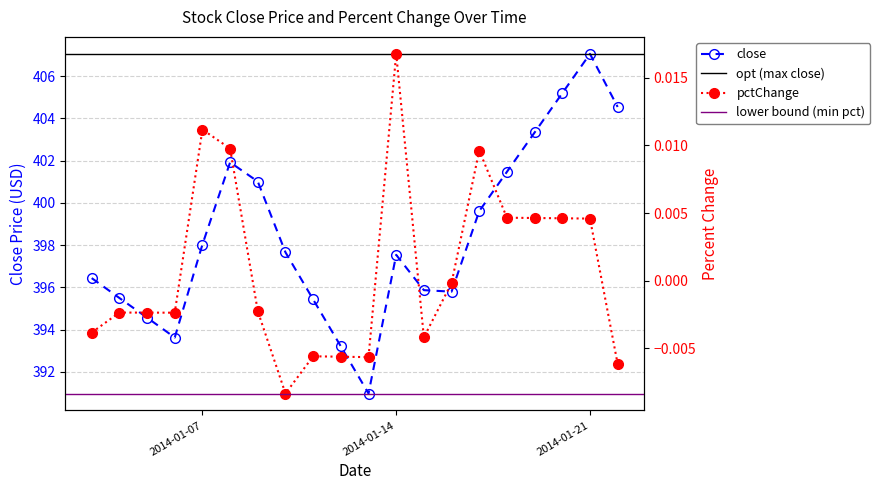

How many positive values does the pctChange series have?

8